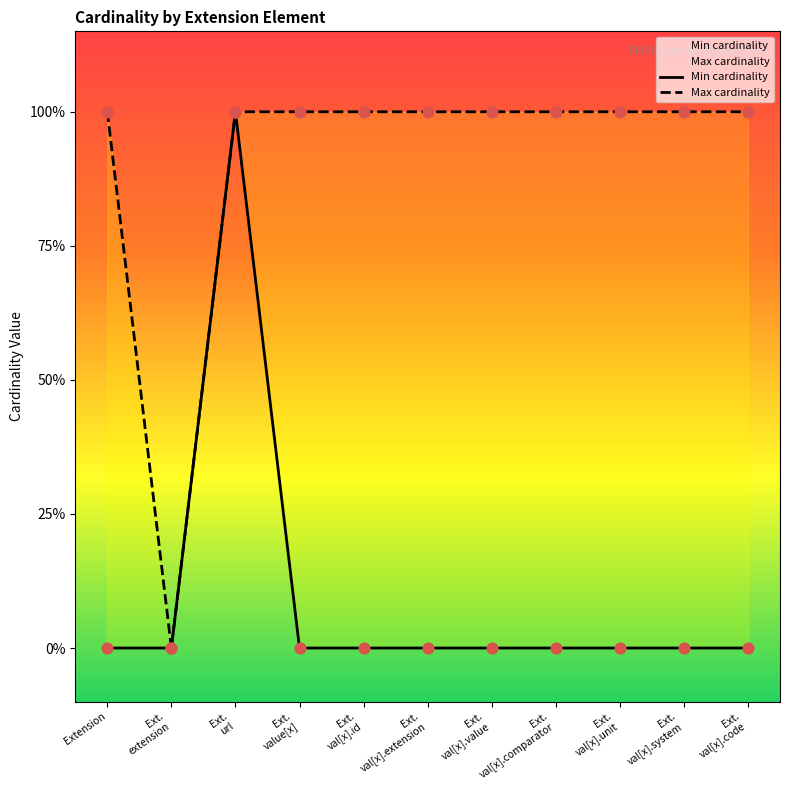

Is the value of Max cardinality at Ext.
val[x].code greater than the value of Min cardinality at Ext.
val[x].code?

Yes